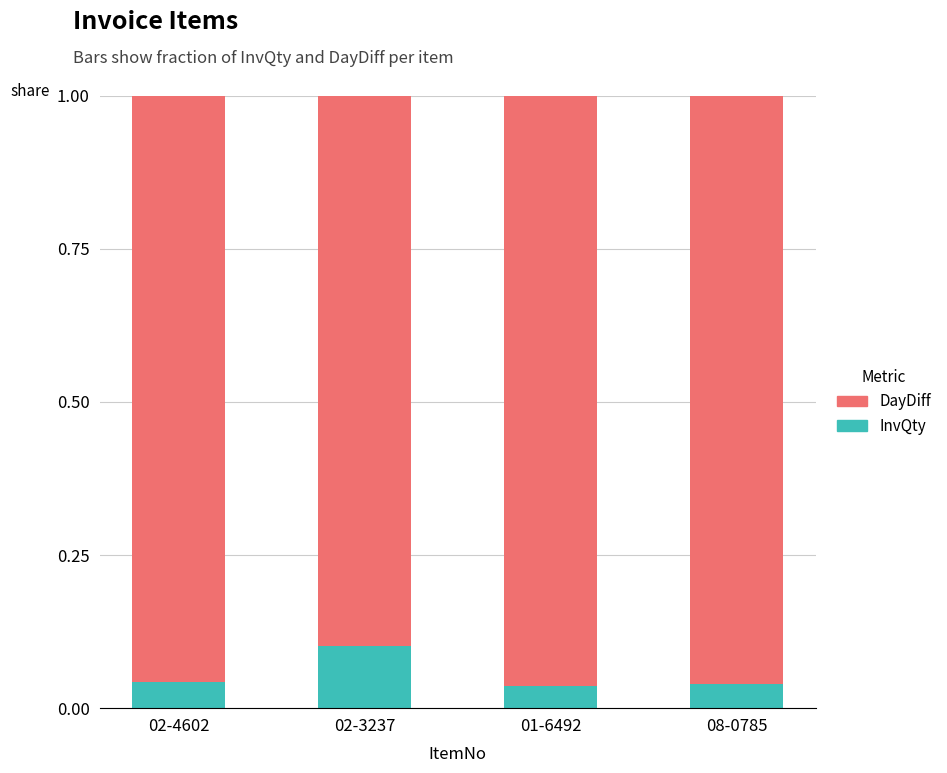

Is it true that InvQty equals 0.1 at 08-0785?

False